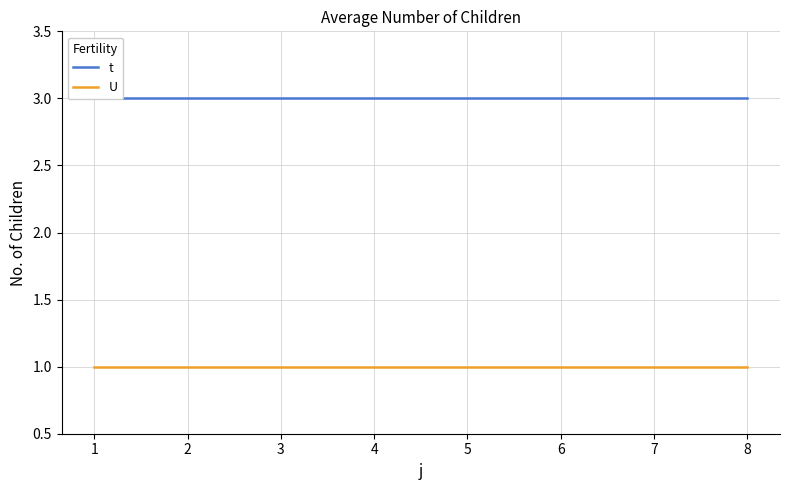

Reading right to left, list all the values displayed in this chart.

t: 3	3	3	3	3	3	3	3
U: 1	1	1	1	1	1	1	1